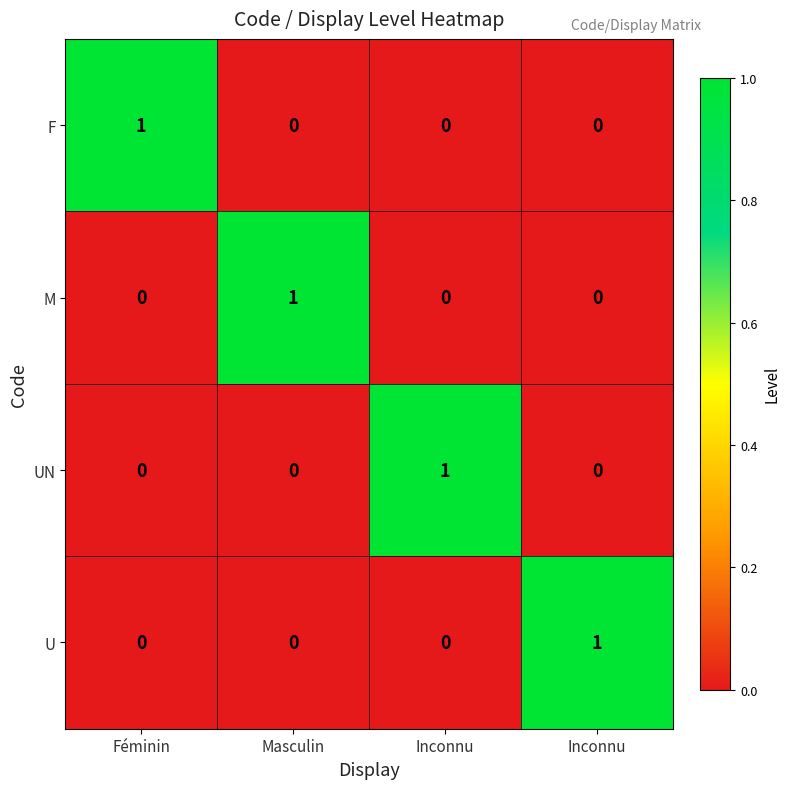

How many categories are shown in the chart?

4